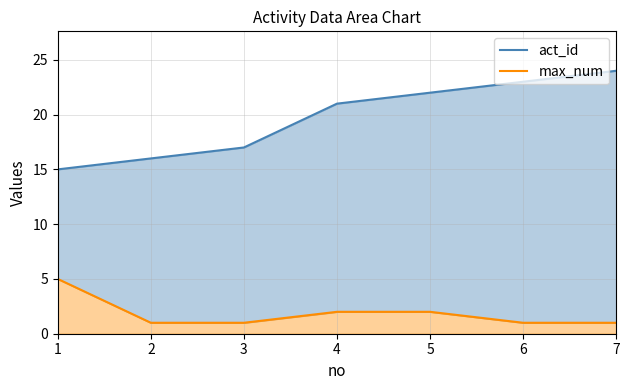

How many data points does each series have?

7